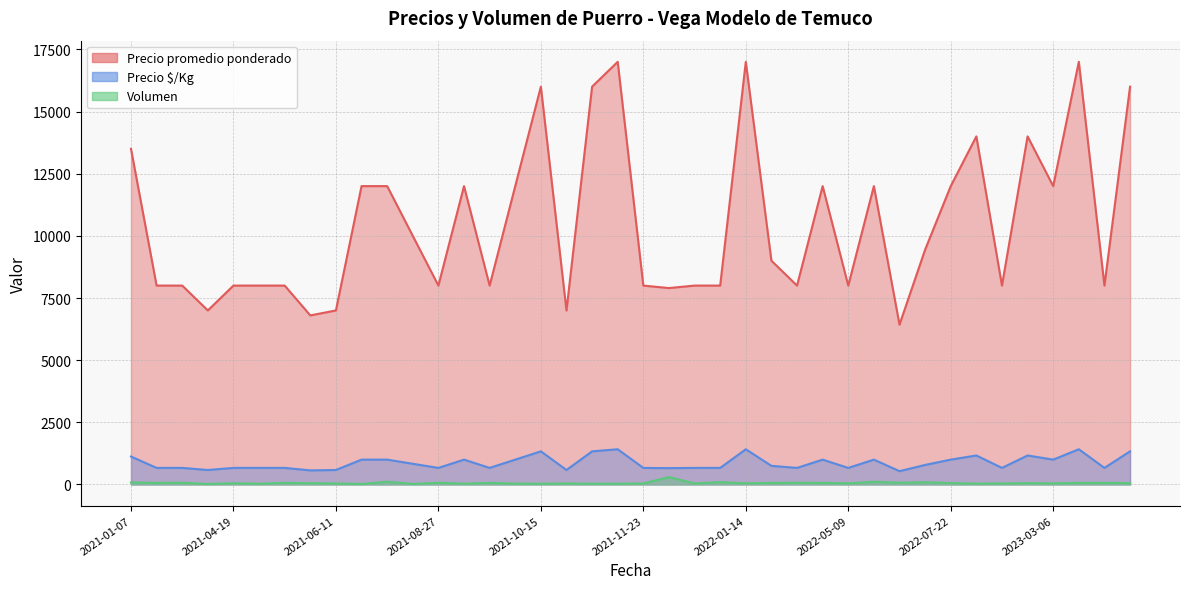

What is the minimum value for Precio promedio ponderado?

6429